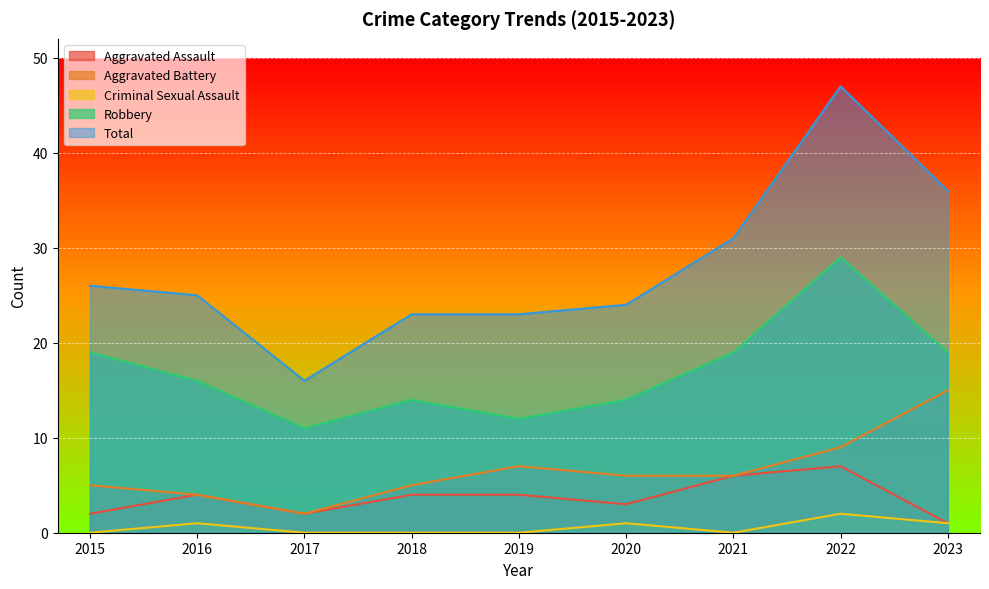

True or false: Criminal Sexual Assault and Aggravated Assault cross at least once.

False